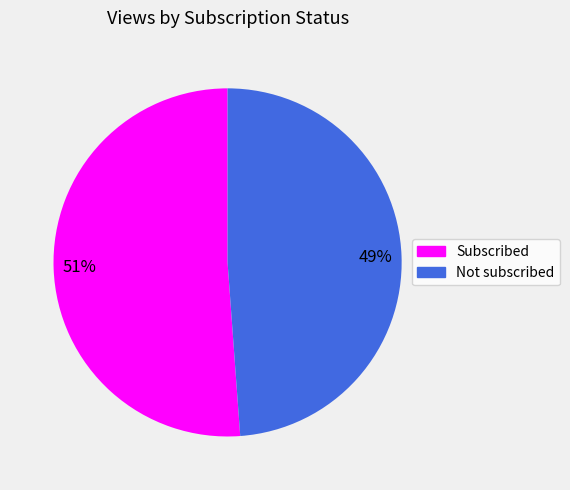

How many segments does this pie chart have?

2